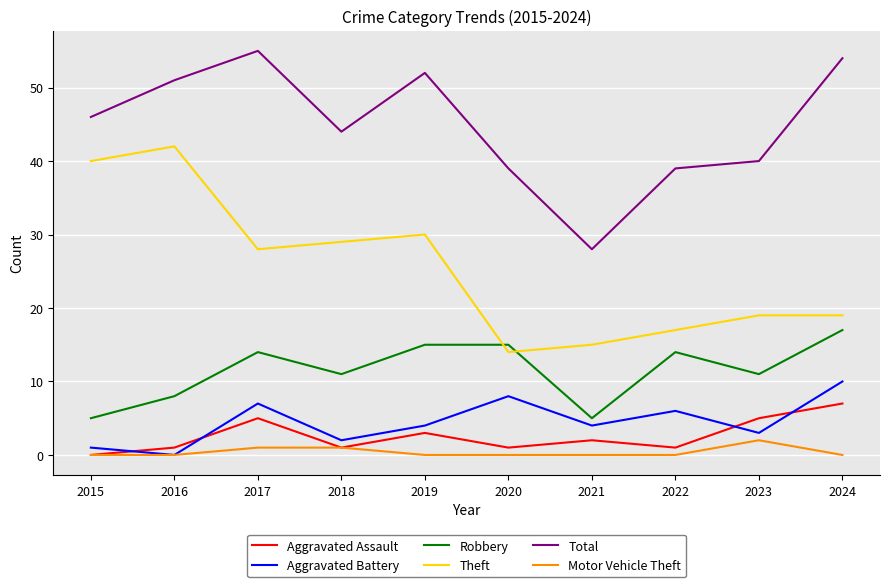

What is the difference between the maximum and minimum values in the Motor Vehicle Theft series?

2